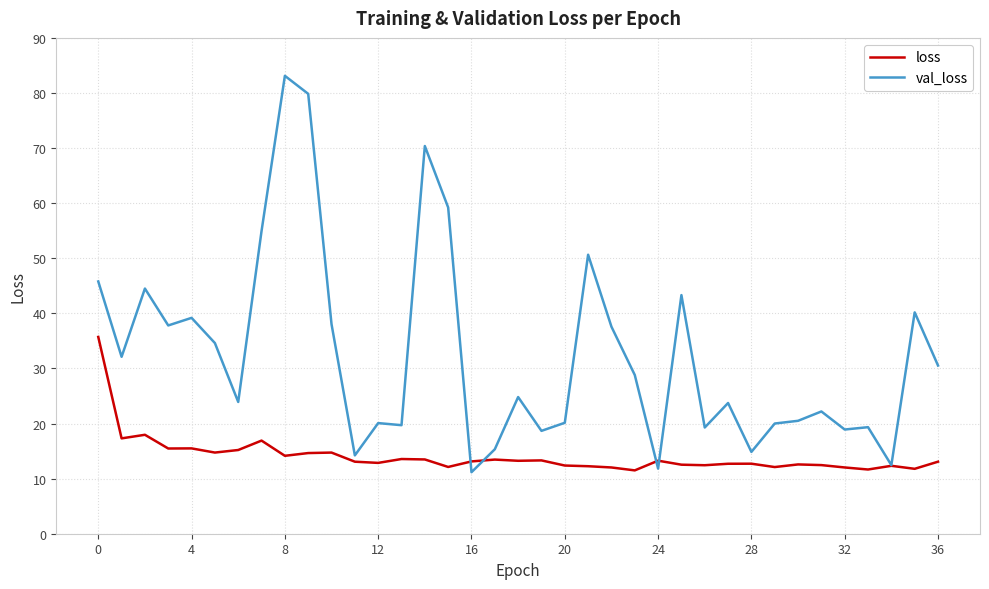

Does the chart display data point markers on the line(s)?

No